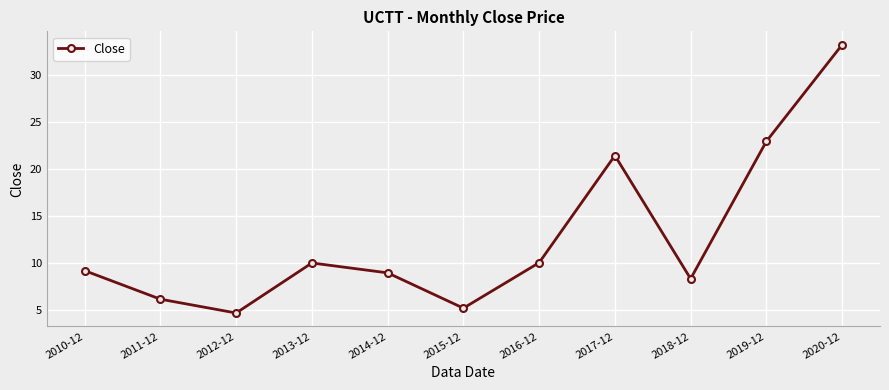

Where does the data first go above 9?

2010-12